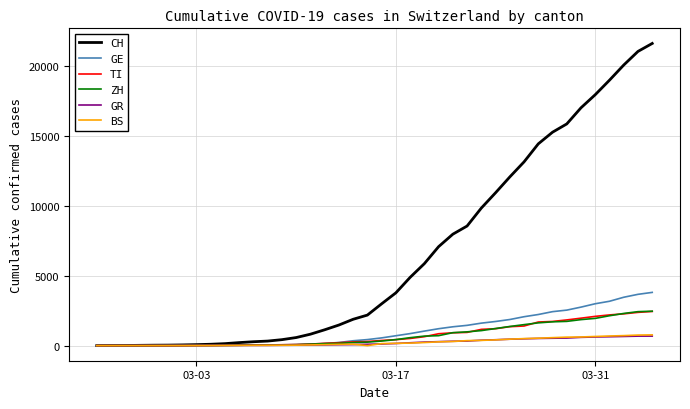

Which series has the largest total across all categories?

CH